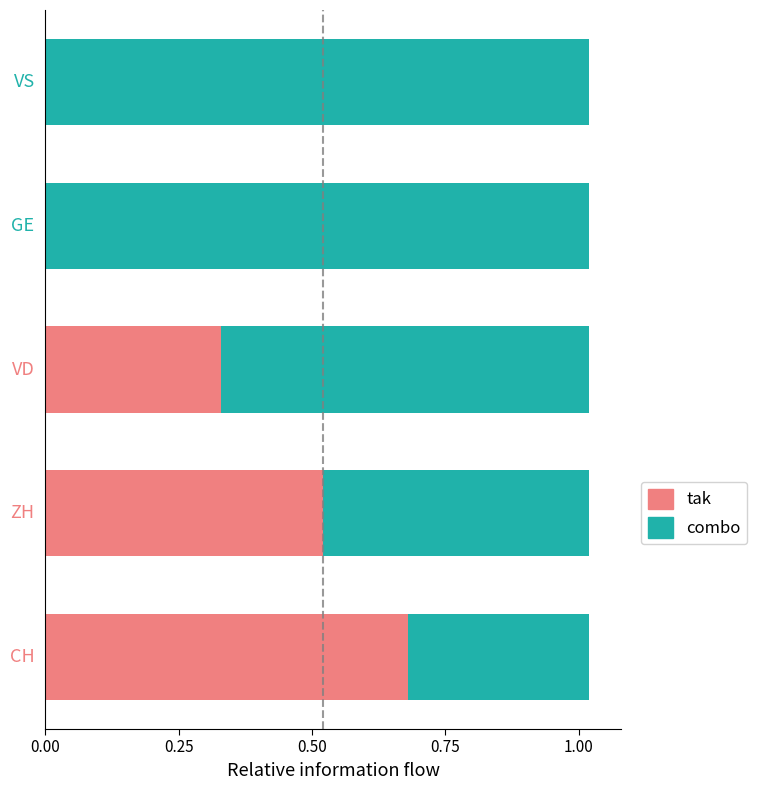

What is the sum of all tak values?

1.5